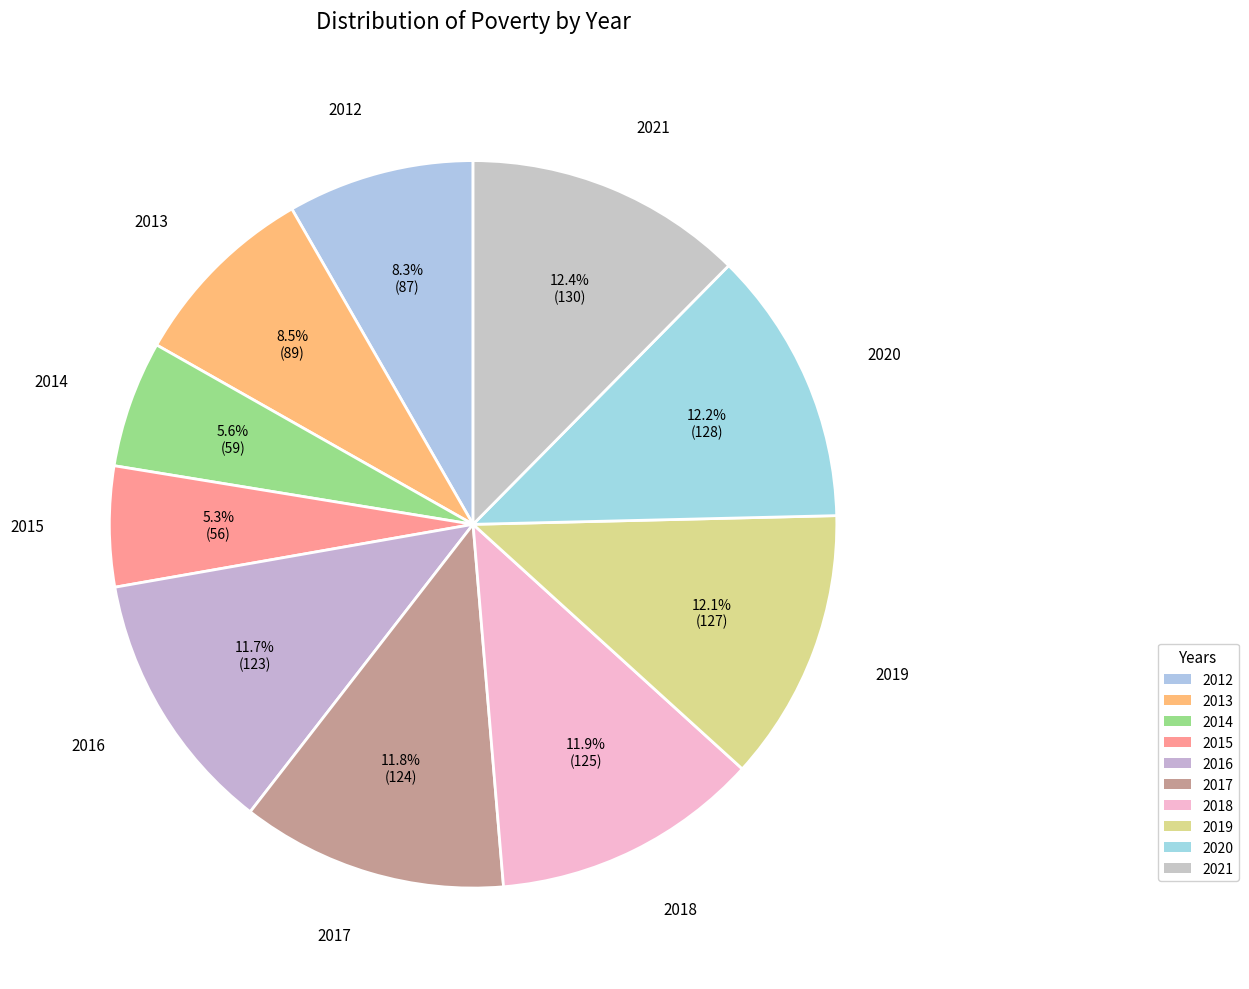

What percentage is the 2020 slice, to the nearest percent?

12%